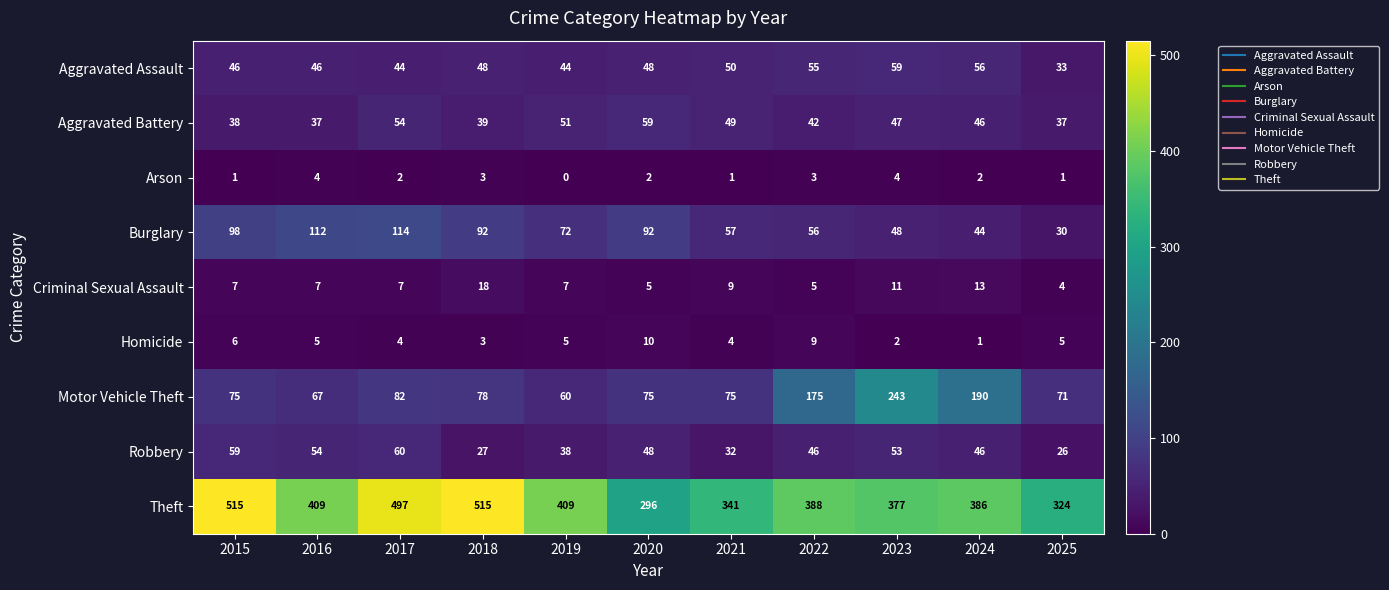

True or false: Aggravated Battery has a value of 39 at 2018.

True